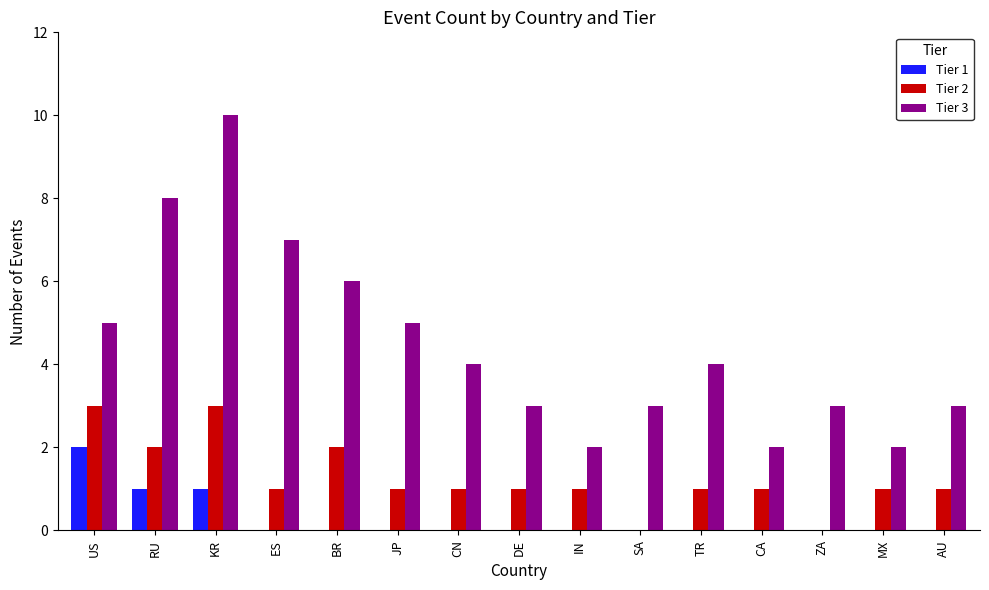

Reading left to right, extract all data points from this chart.

Tier 1: 2	1	1	0	0	0	0	0	0	0	0	0	0	0	0
Tier 2: 3	2	3	1	2	1	1	1	1	0	1	1	0	1	1
Tier 3: 5	8	10	7	6	5	4	3	2	3	4	2	3	2	3